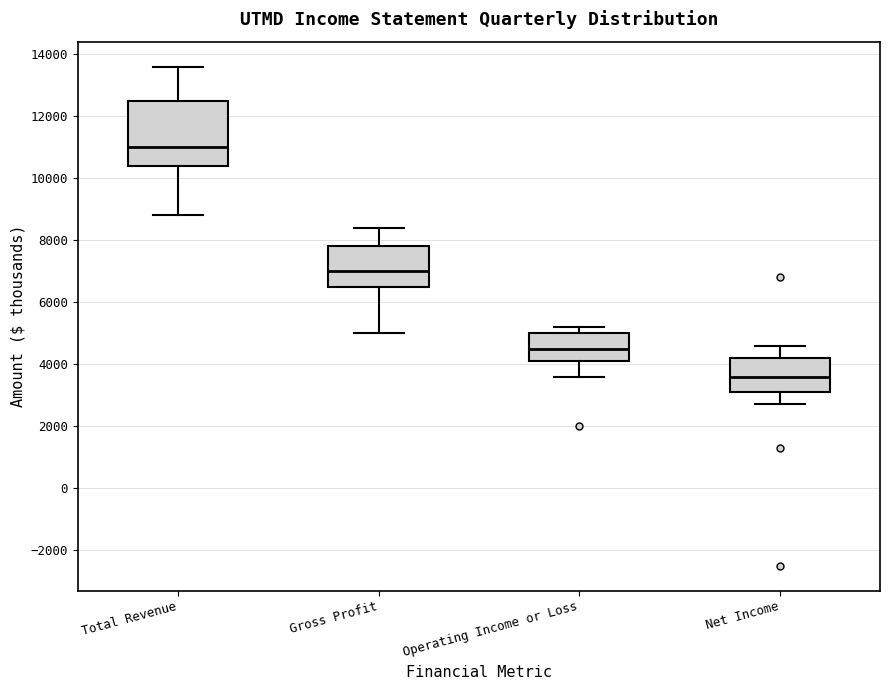

Reading left to right, transcribe this box plot: for each box, give where its median line is, the range the box spans, and where its two whiskers end, as read against the y-axis. The values are not printed on the chart, so give them approximately, as read against the axis.

Total Revenue: median 11000, box 10400 to 12600, whiskers 8800 to 13600
Gross Profit: median 7000, box 6600 to 7800, whiskers 5000 to 8400
Operating Income or Loss: median 4600, box 4200 to 5000, whiskers 3600 to 5200
Net Income: median 3600, box 3200 to 4200, whiskers 2800 to 4600